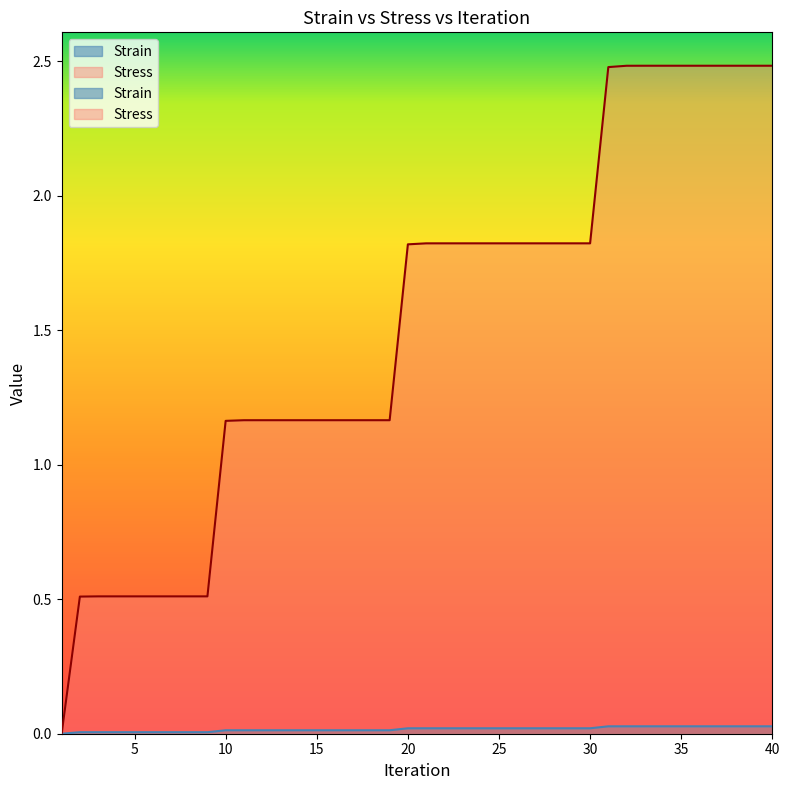

How many values in Stress are above zero?

39